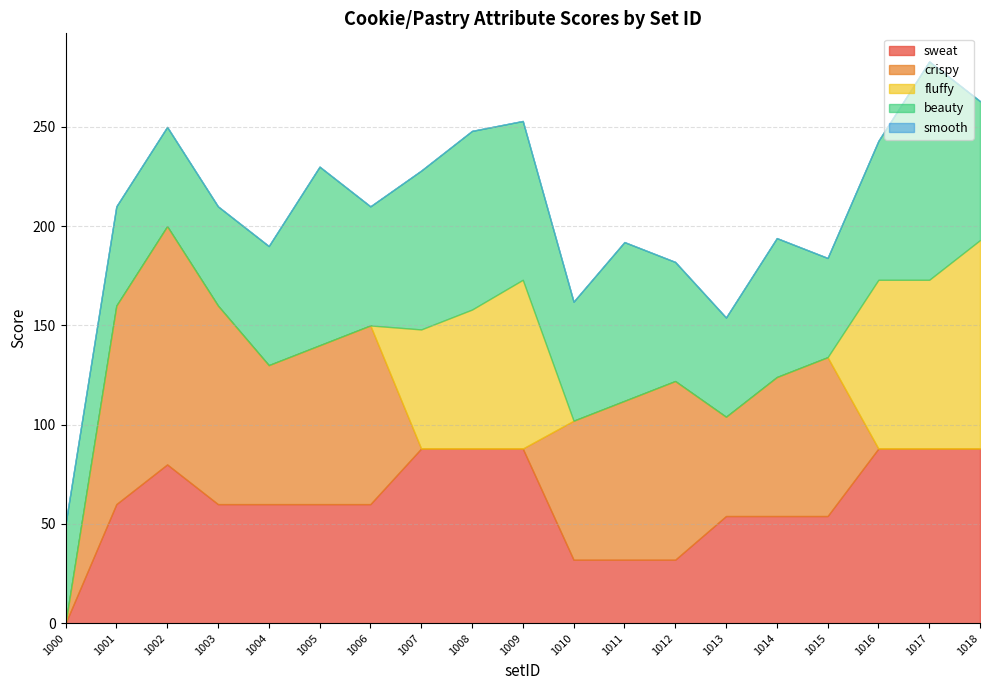

True or false: beauty has more than 0 interior local peaks.

True